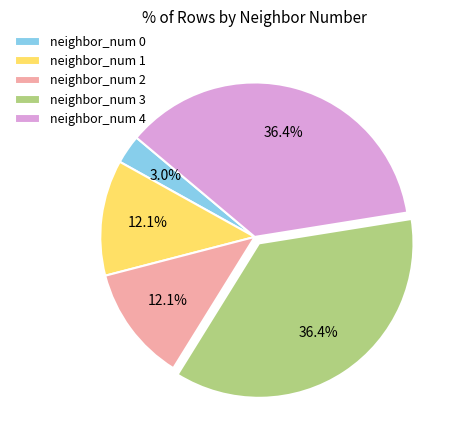

Does neighbor_num 1 represent more than half of the total?

No